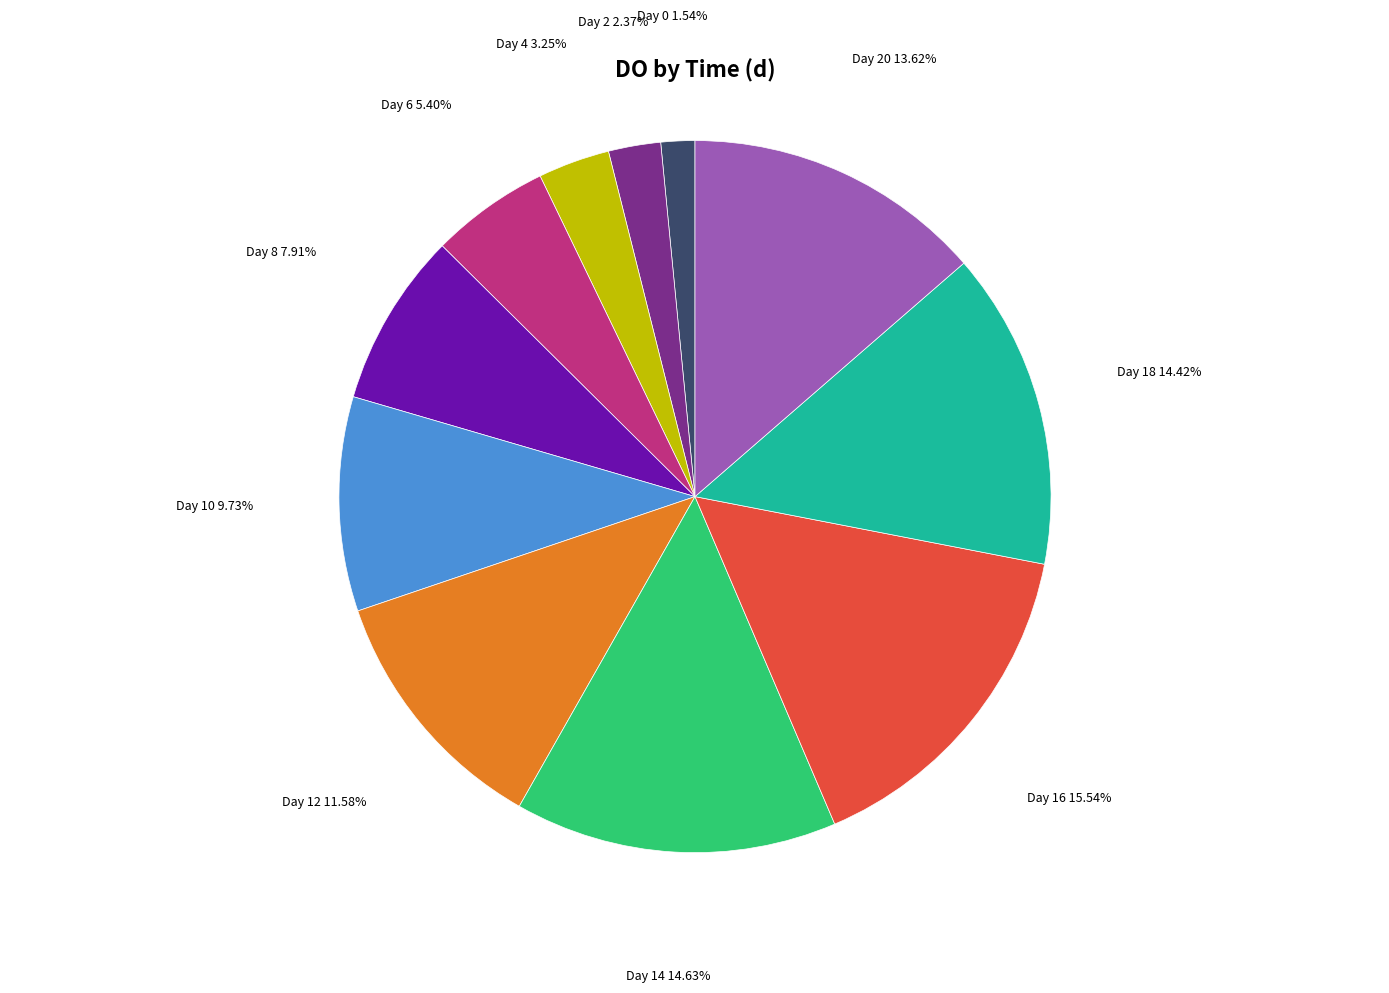

Is there a majority slice in this chart?

No